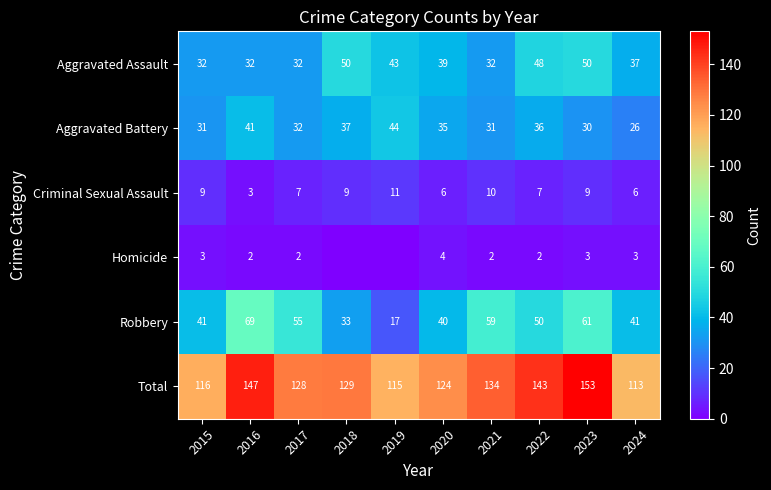

What is the difference between the maximum and minimum values in the Criminal Sexual Assault series?

8